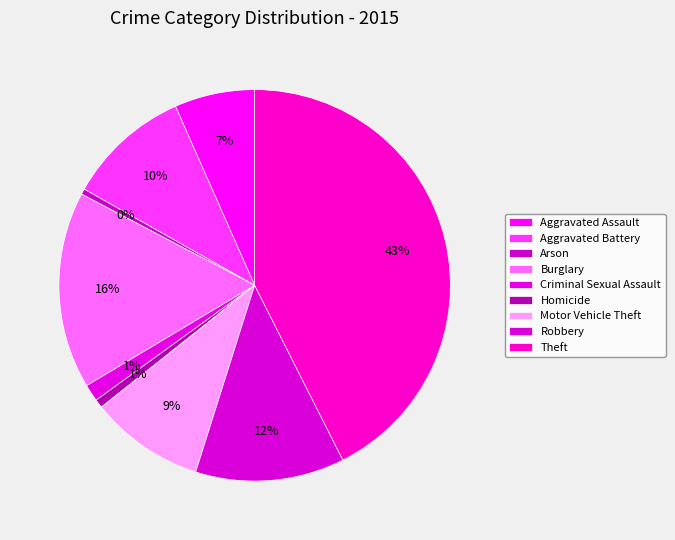

What percentage is NOT represented by Theft?

57.4%